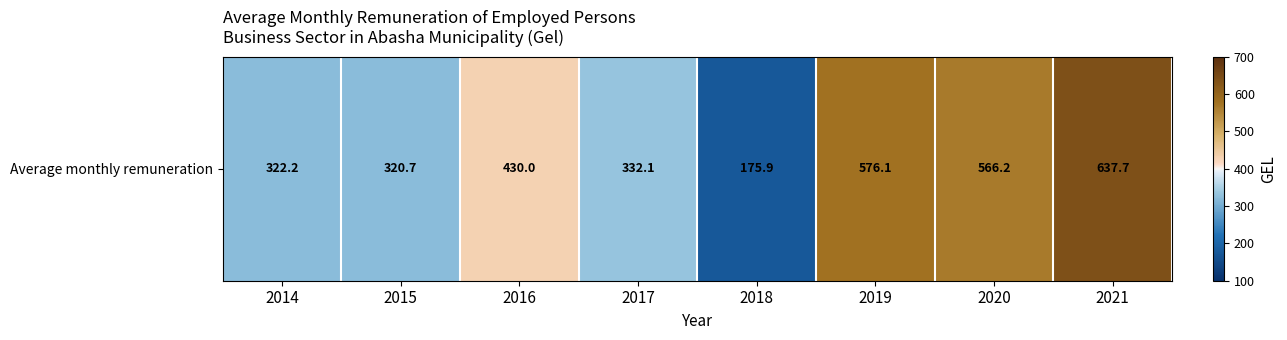

Which has a higher value, 2019 or 2015?

2019